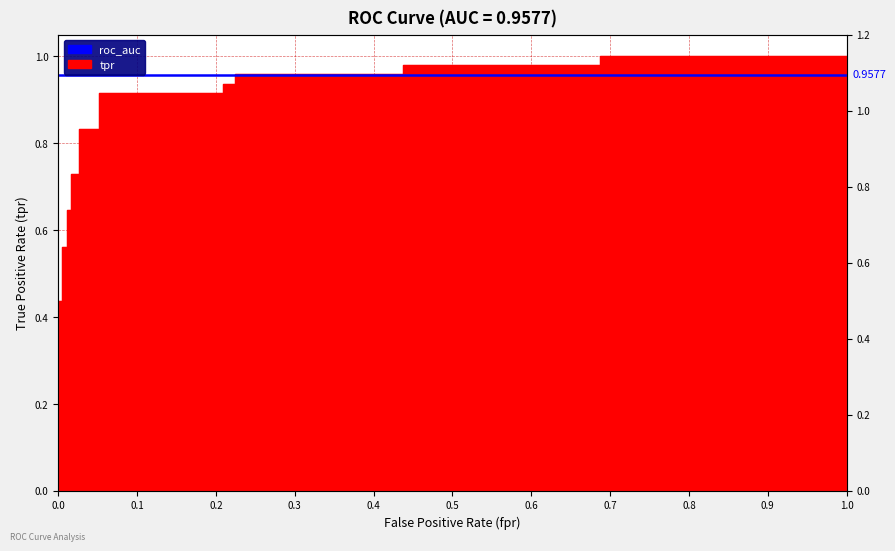

The chart shows a value of 0.3 at 0.015625. True or false?

False